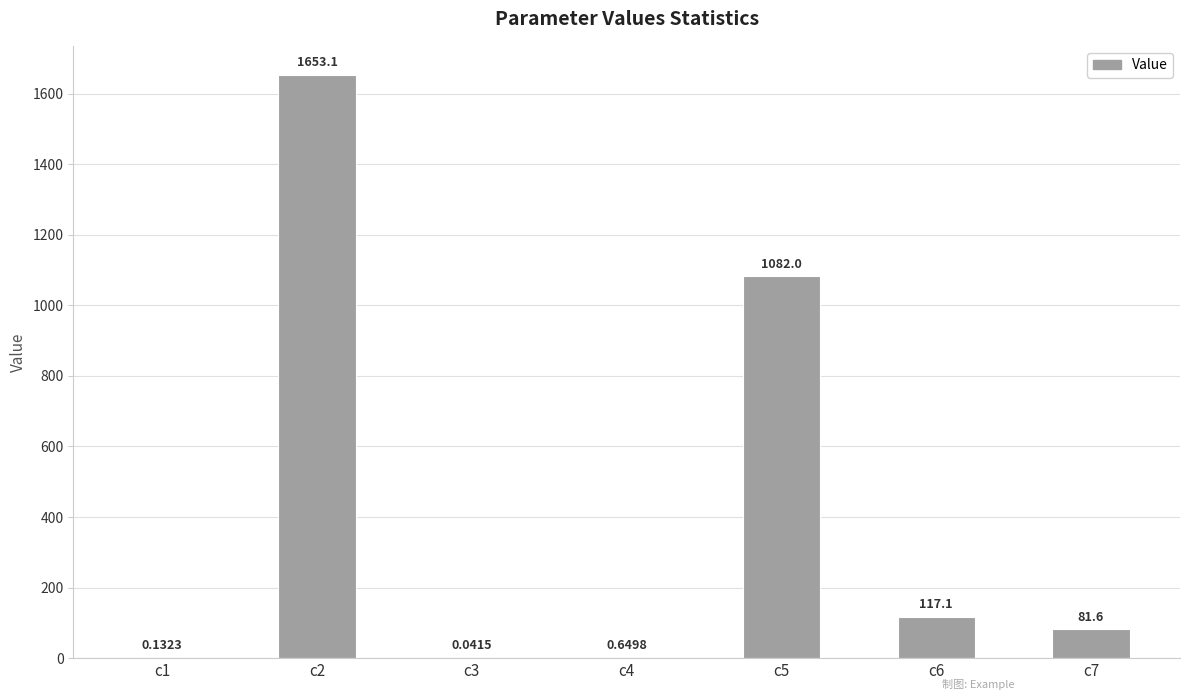

Which has a higher value, c4 or c7?

c7